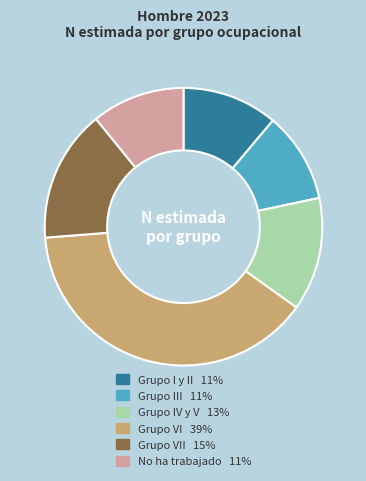

Is there a majority slice in this chart?

No